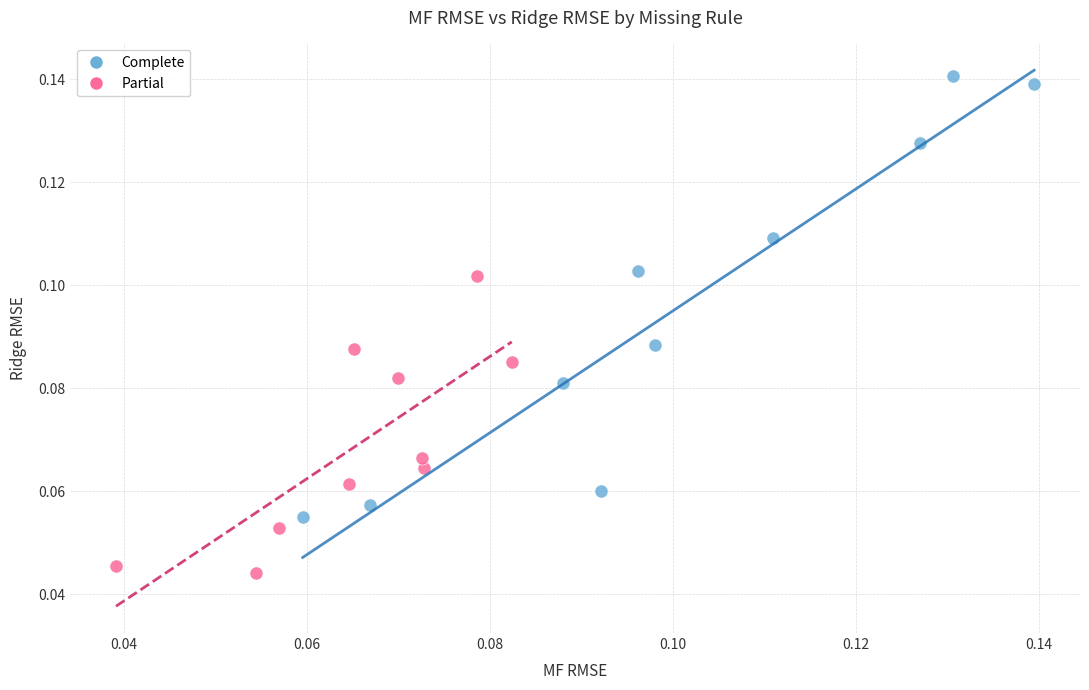

Which series has the widest spread of Y values?

Complete